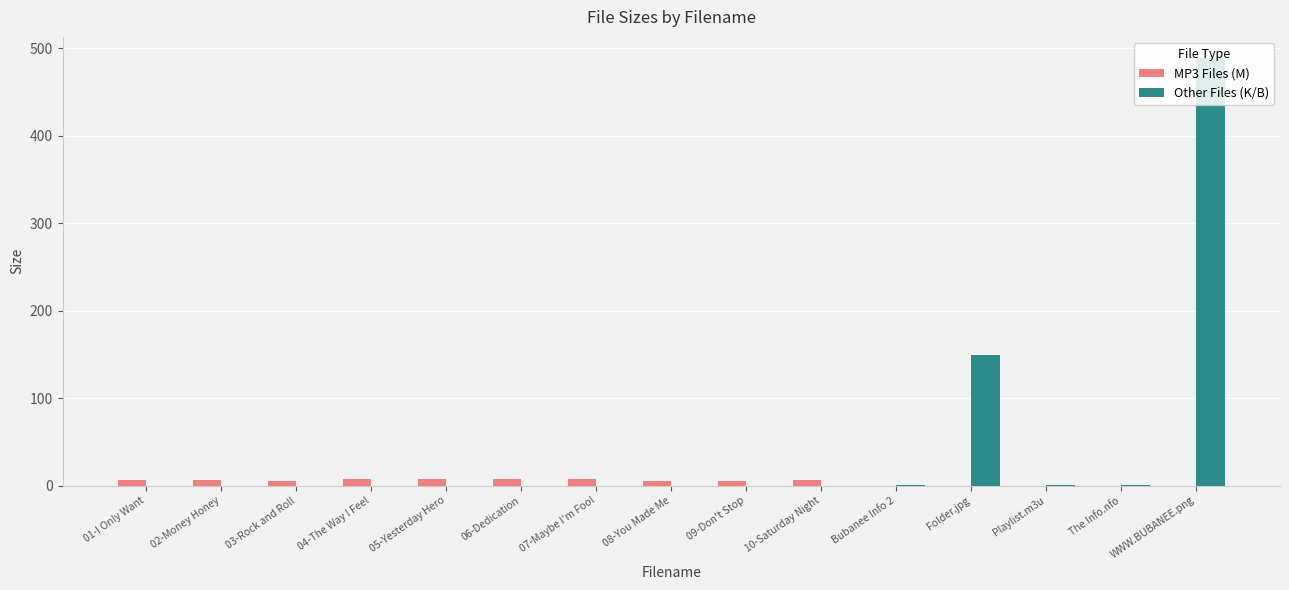

Which category has the highest value in the Other Files (K/B) series?

WWW.BUBANEE.png